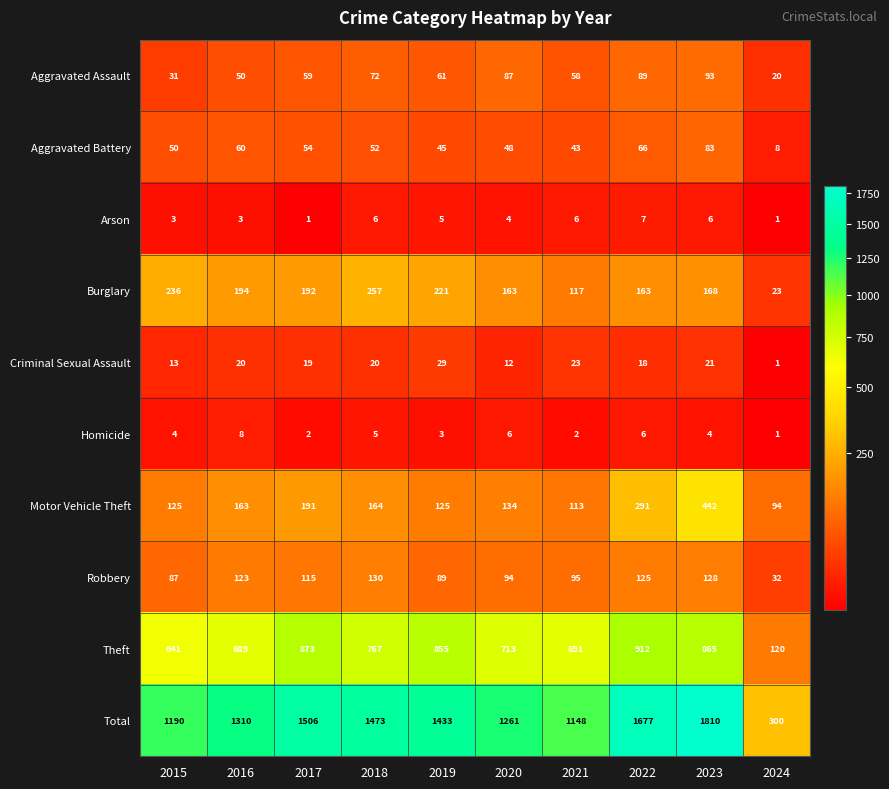

What is the difference between the second highest and second lowest values in the Robbery series?

41